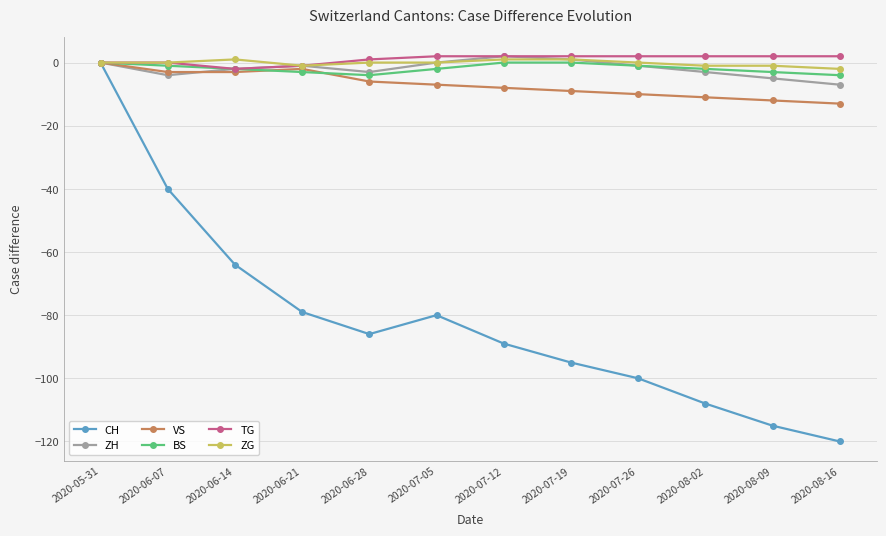

What is the value of the CH point at the 12th from the left?

-120